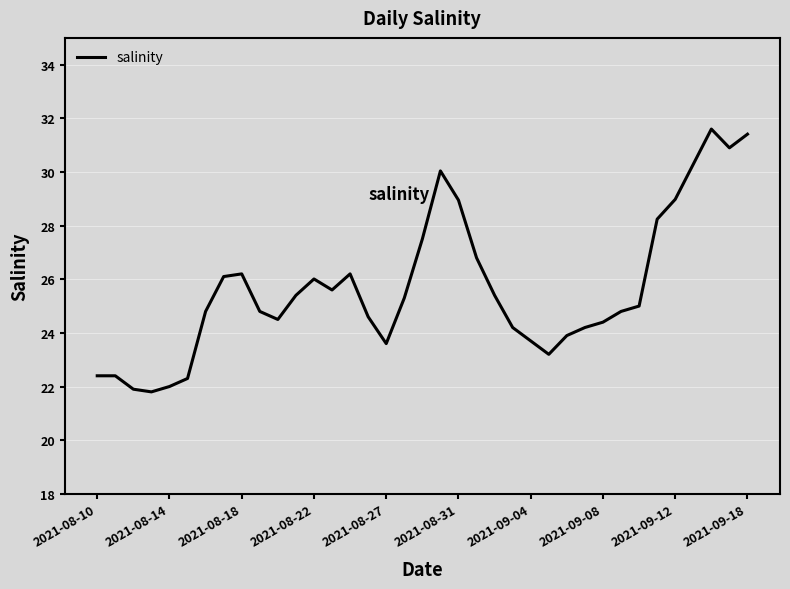

What is the greatest value displayed?

31.6